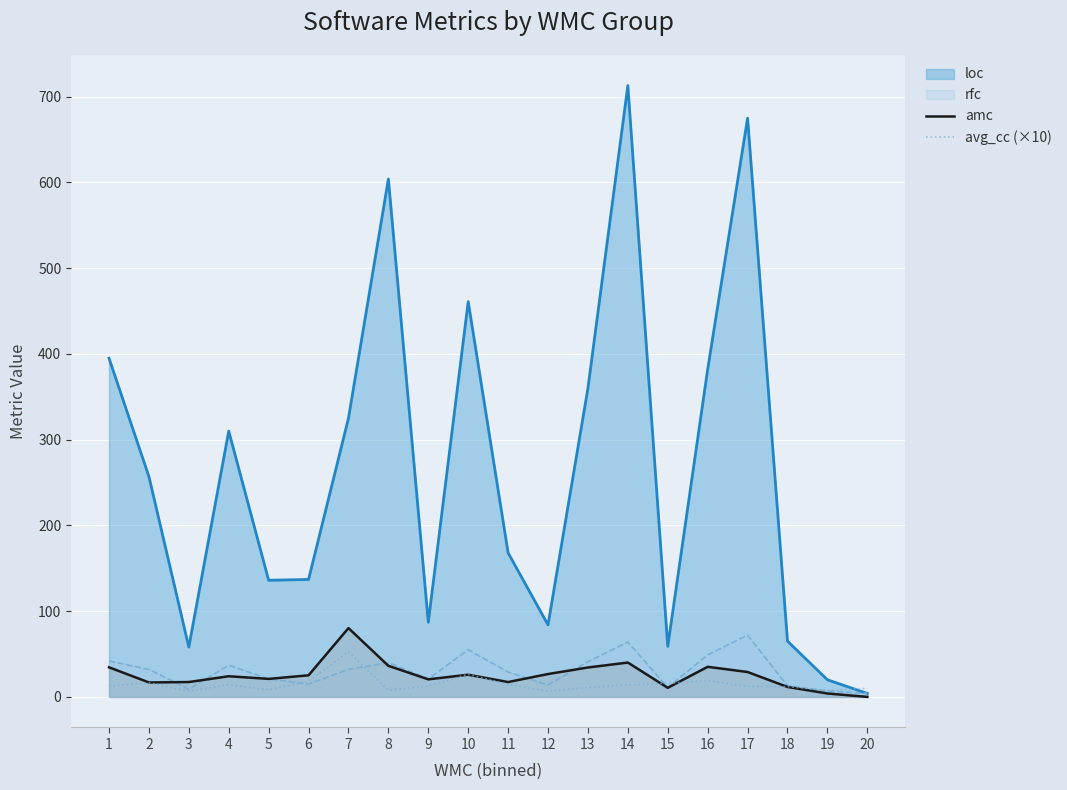

At which category does avg_cc (×10) reach its first local valley?

3